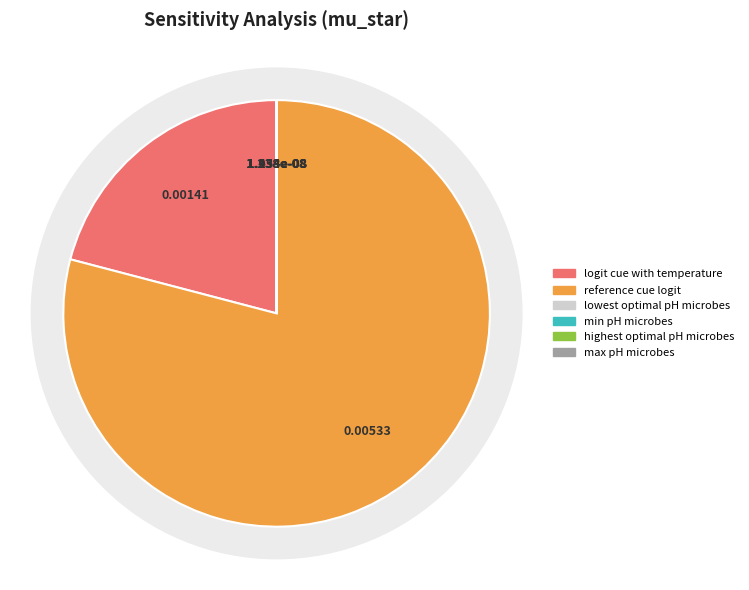

The max_pH_microbes slice represents 0% of the pie. True or false?

True